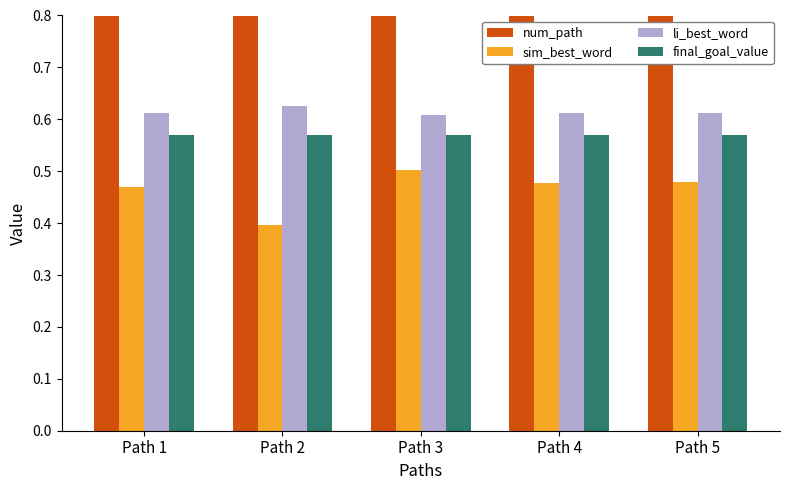

What is the sum of all final_goal_value values?

2.8